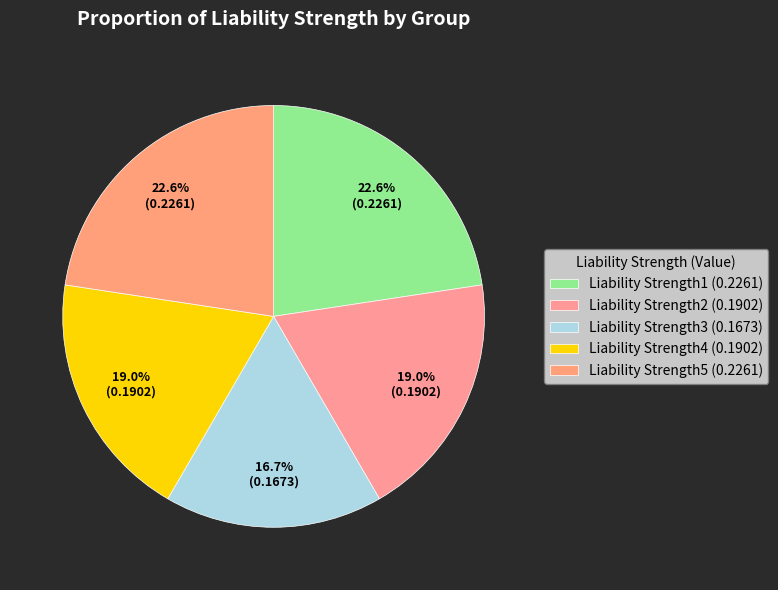

What is the smallest slice in the pie chart?

Liability Strength3